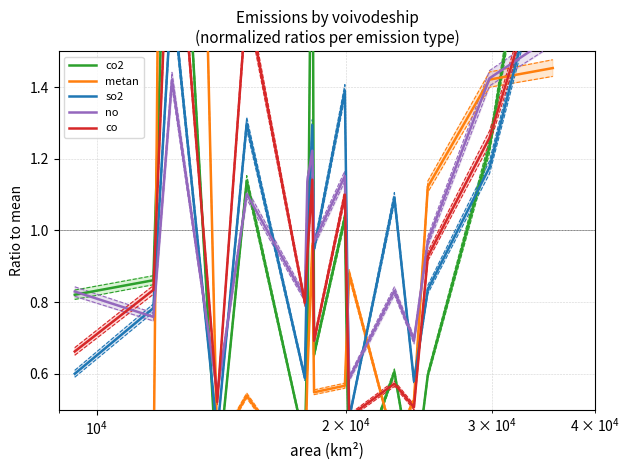

What is the value of the co2 point at the 1st from the left?

0.8